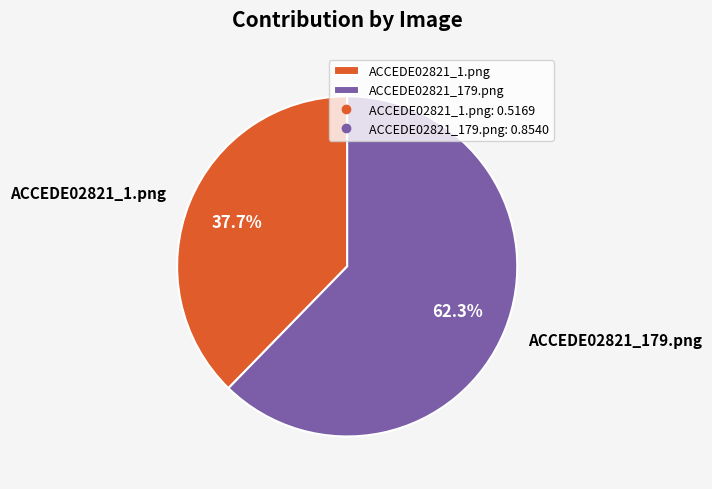

To the nearest percent, what is the difference between the ACCEDE02821_179.png and ACCEDE02821_1.png slice percentages?

25%